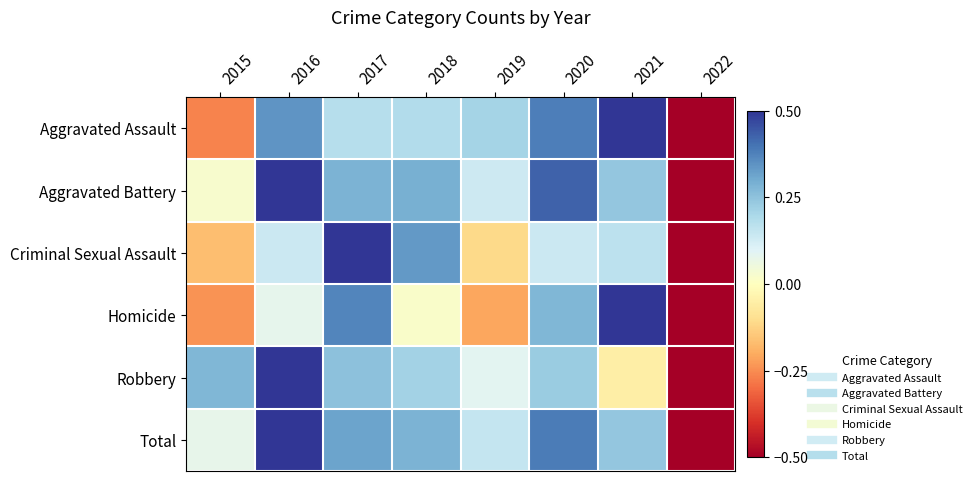

Between 2017 and 2018, which series saw the biggest shift?

Homicide